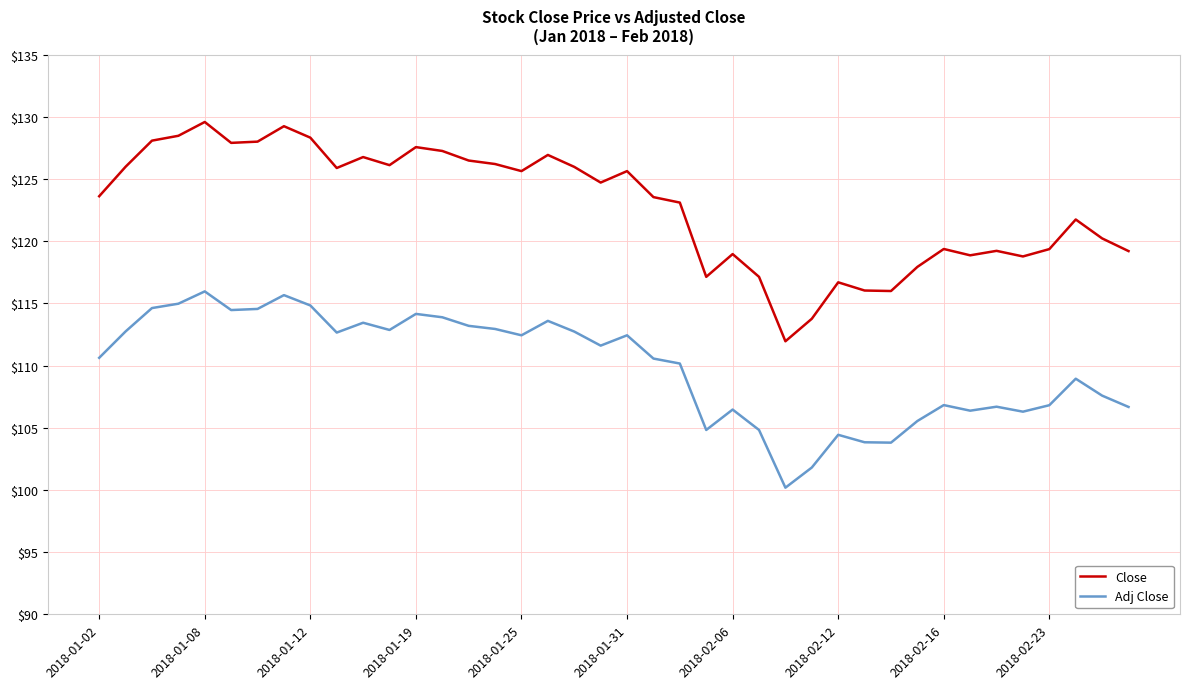

What is the average value of the Close series?

122.8